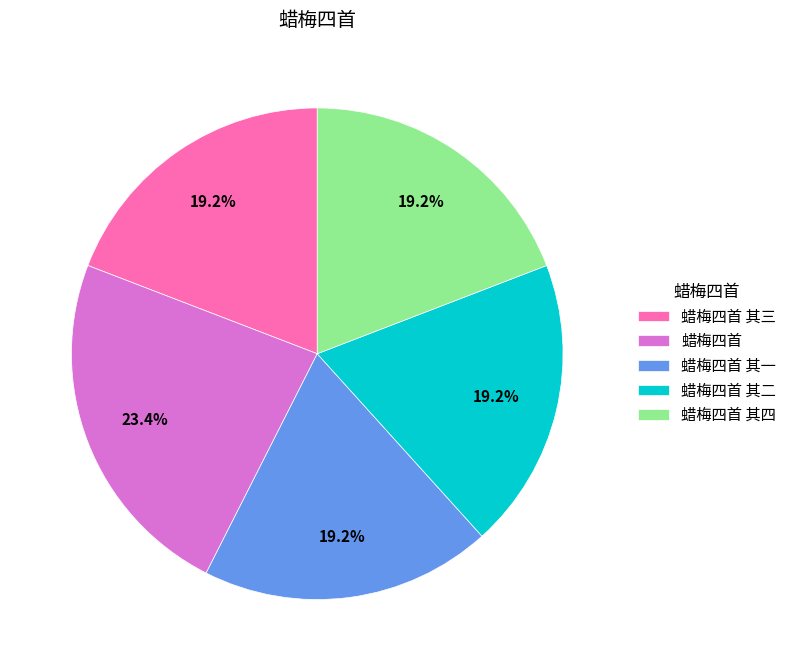

Approximately how many times larger is the value at 蜡梅四首 其一 compared to 蜡梅四首?

0.8